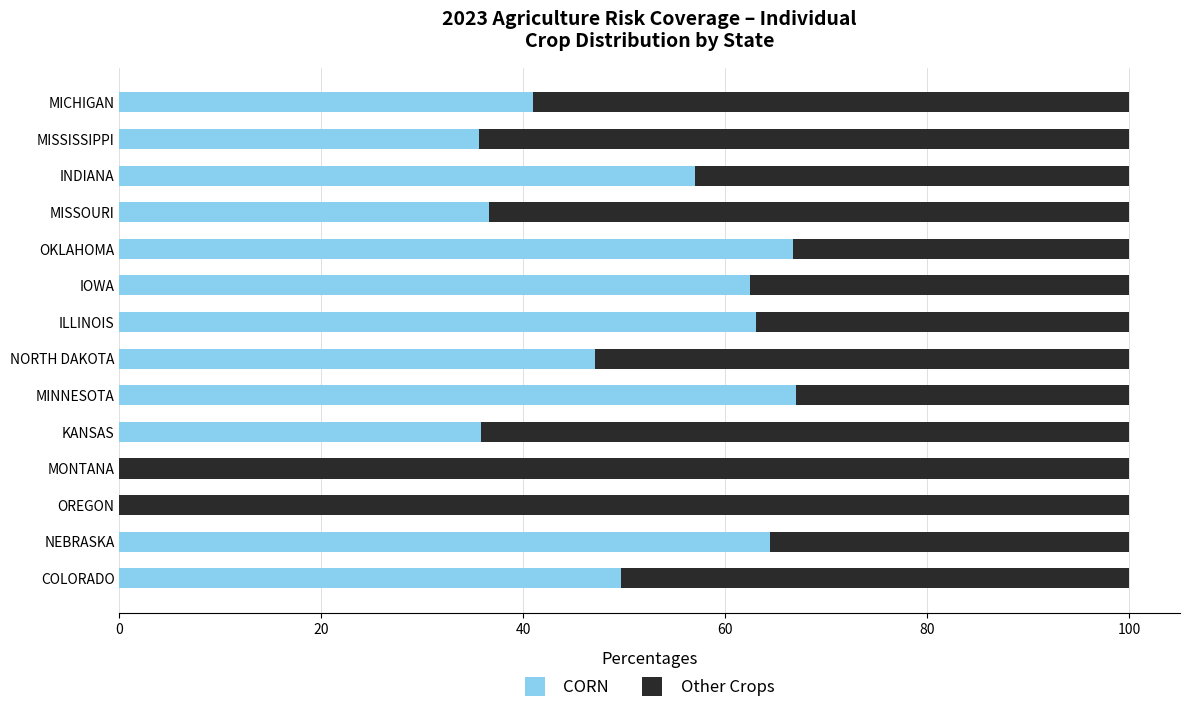

True or false: CORN has a value of 64.1 at MISSISSIPPI.

False